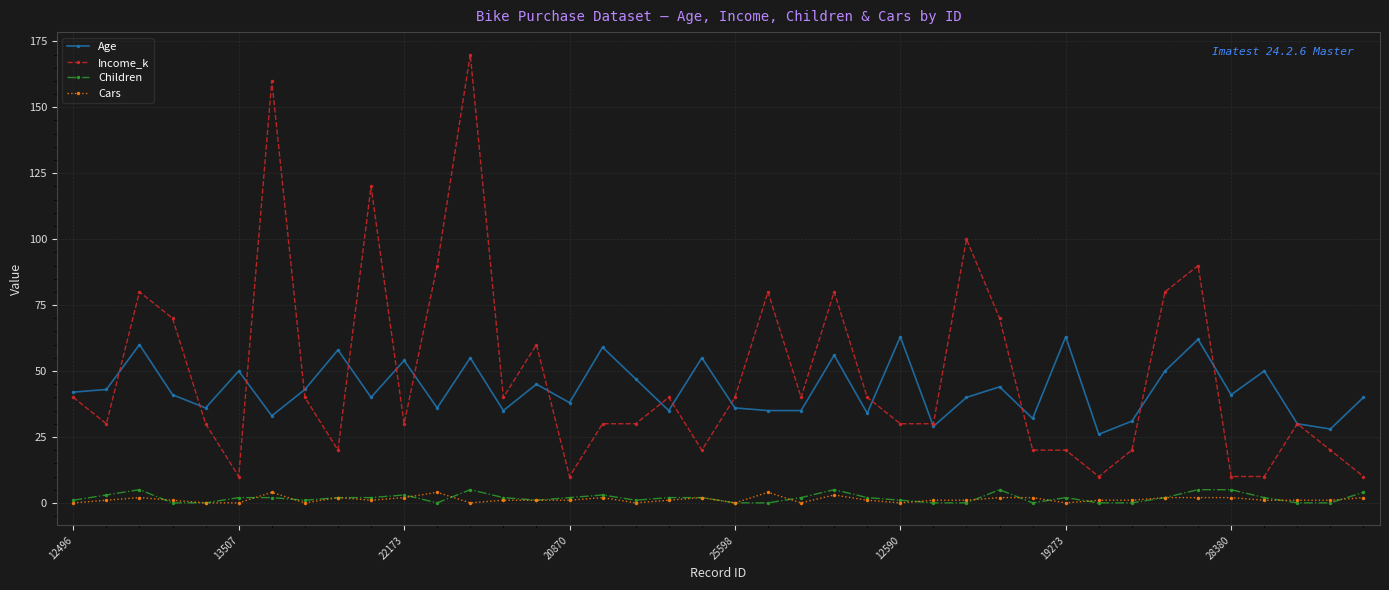

What is the lowest value of the Age series?

26